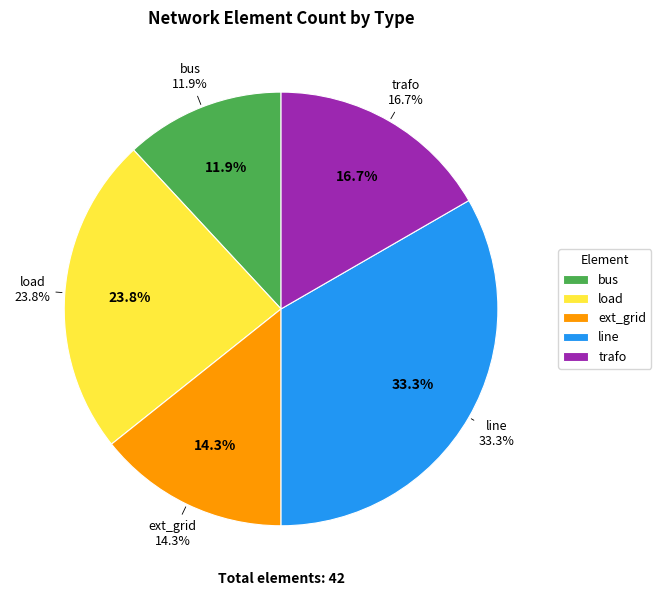

How many slices are in this pie chart?

5